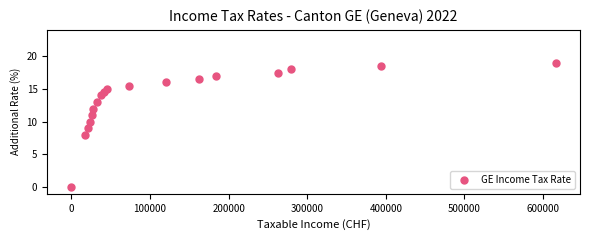

What is the range of Y values (max minus min)?

19.0